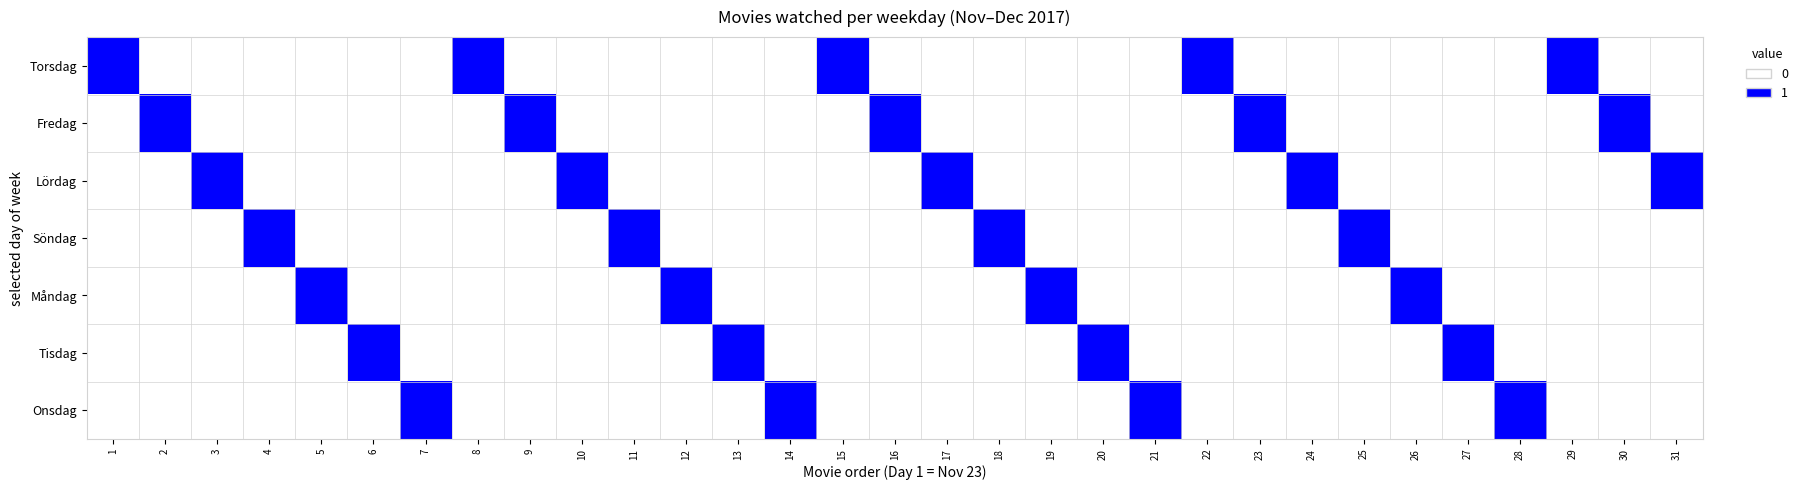

Which series has the largest total across all categories?

Torsdag